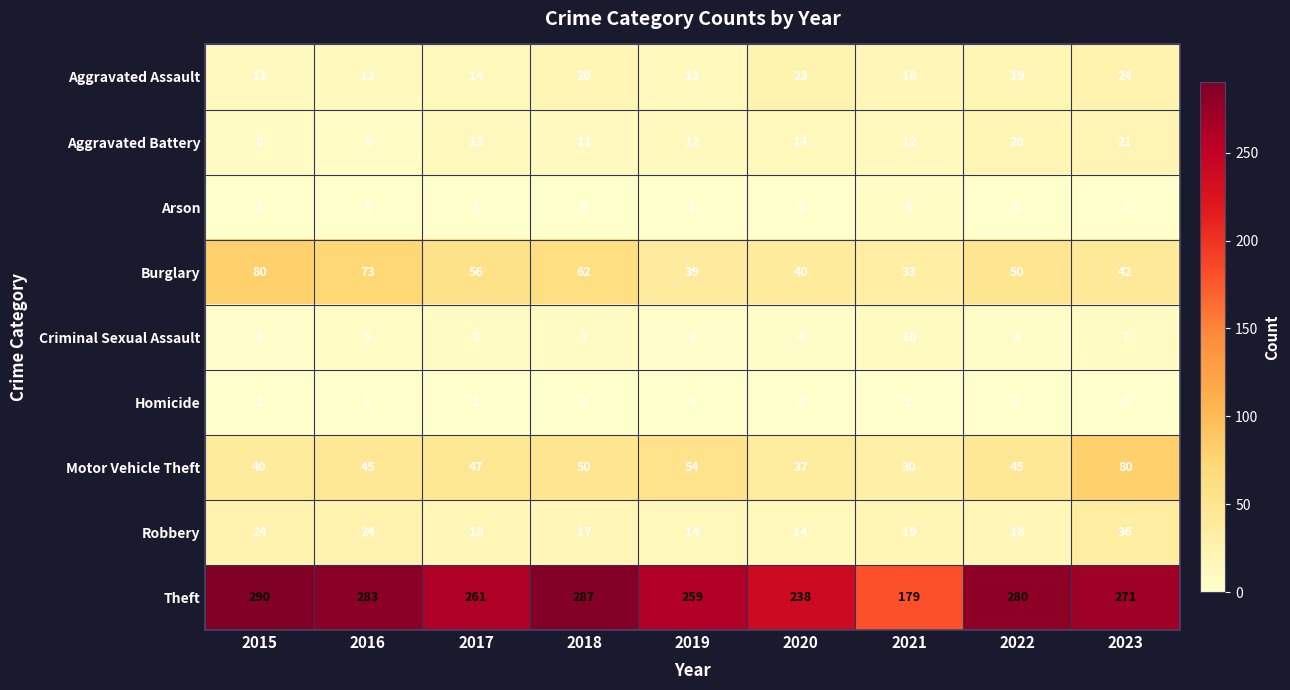

At how many categories does at least one series exceed 147?

9